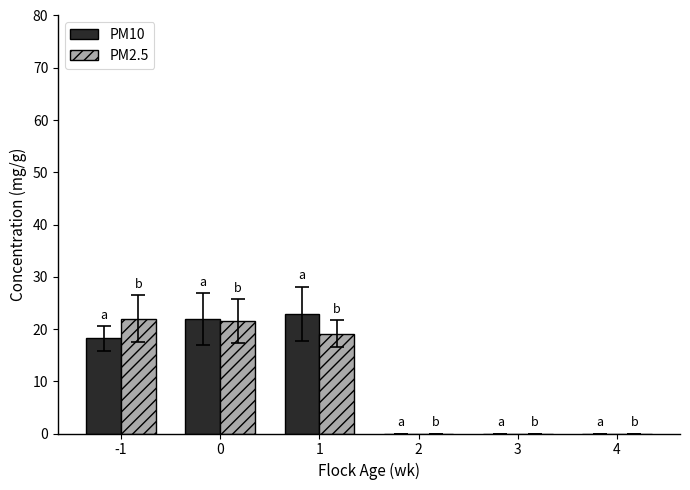

The value of PM10 at 1 is 12.6. True or false?

False